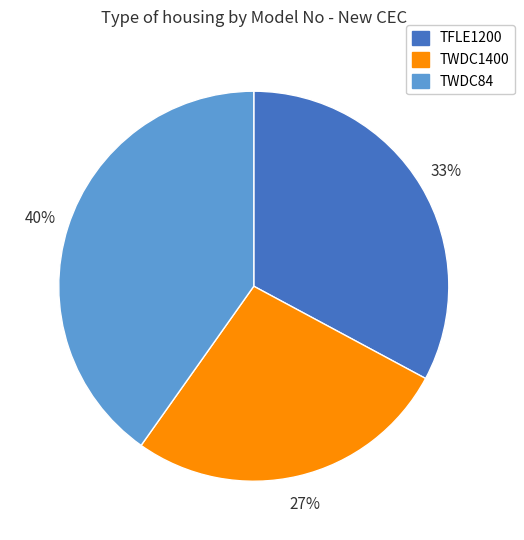

Rank the categories by value from lowest to highest.

TWDC1400, TFLE1200, TWDC84